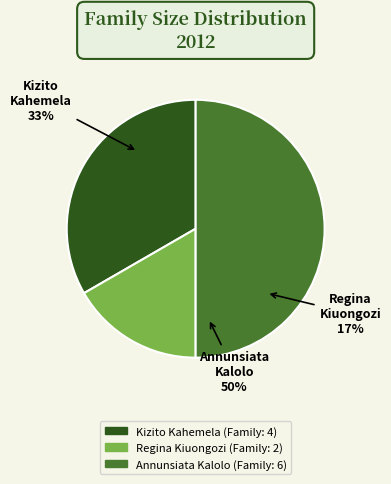

To the nearest percent, what is the combined percentage of Regina Kiuongozi and Kizito Kahemela?

50%